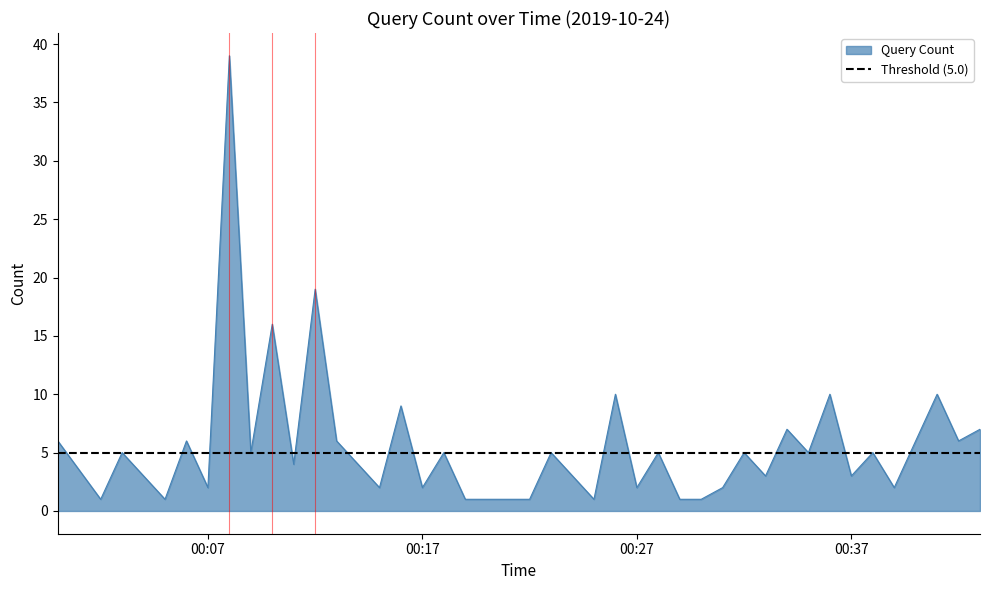

The value at 2019-10-24 00:43:00 is 7. True or false?

True